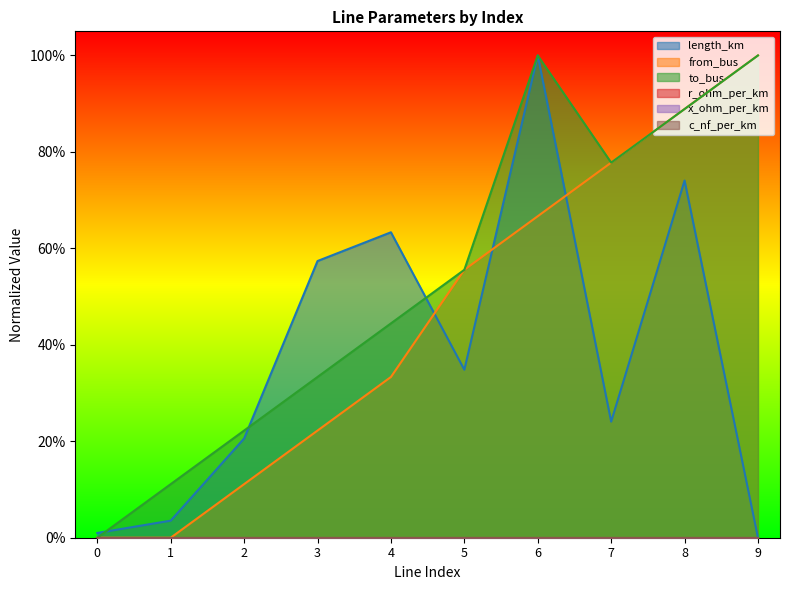

What is the difference between the maximum and minimum values in the length_km series?

1.0